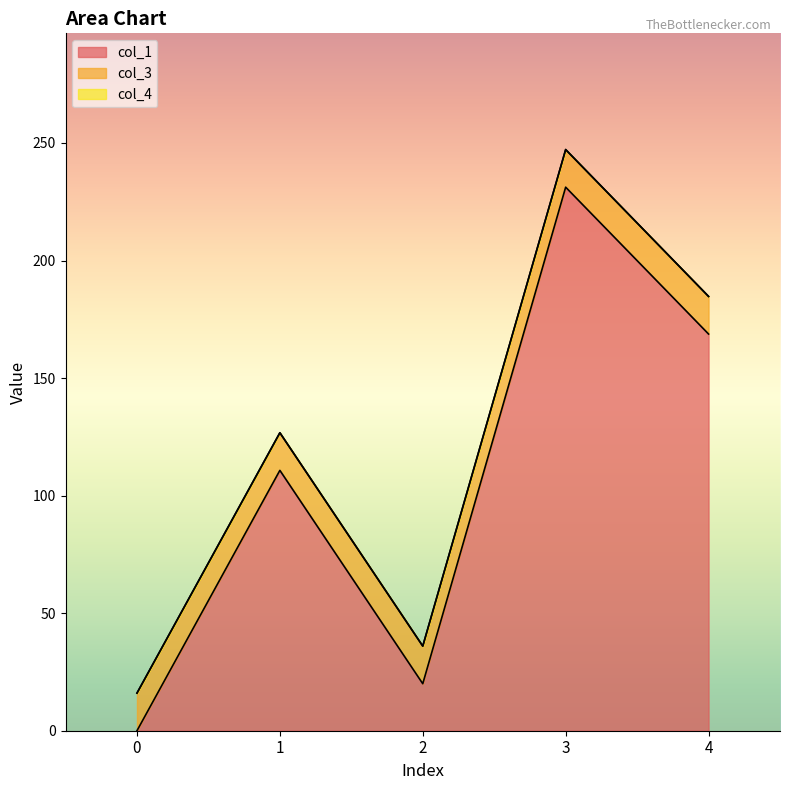

What is the sum of the col_3 values at 3 and 1?

32.0